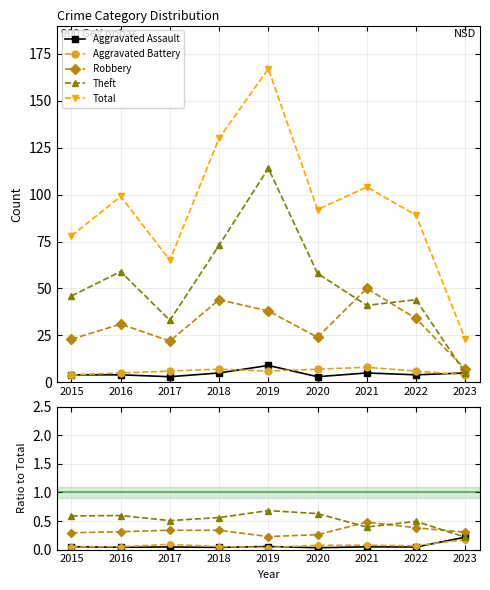

The Robbery series shows 0.2 at 2018. True or false?

False